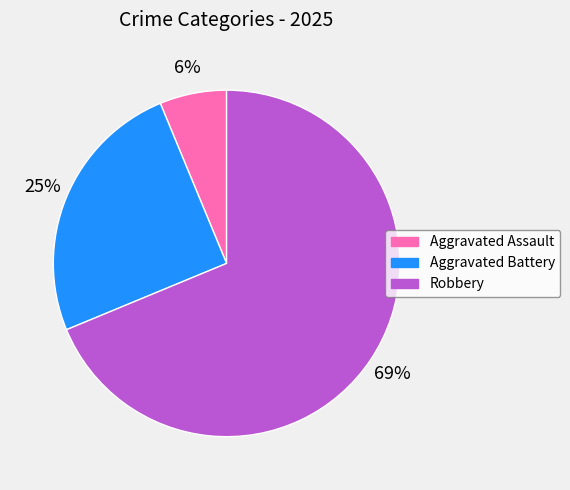

To the nearest percent, what is the average slice percentage?

33%